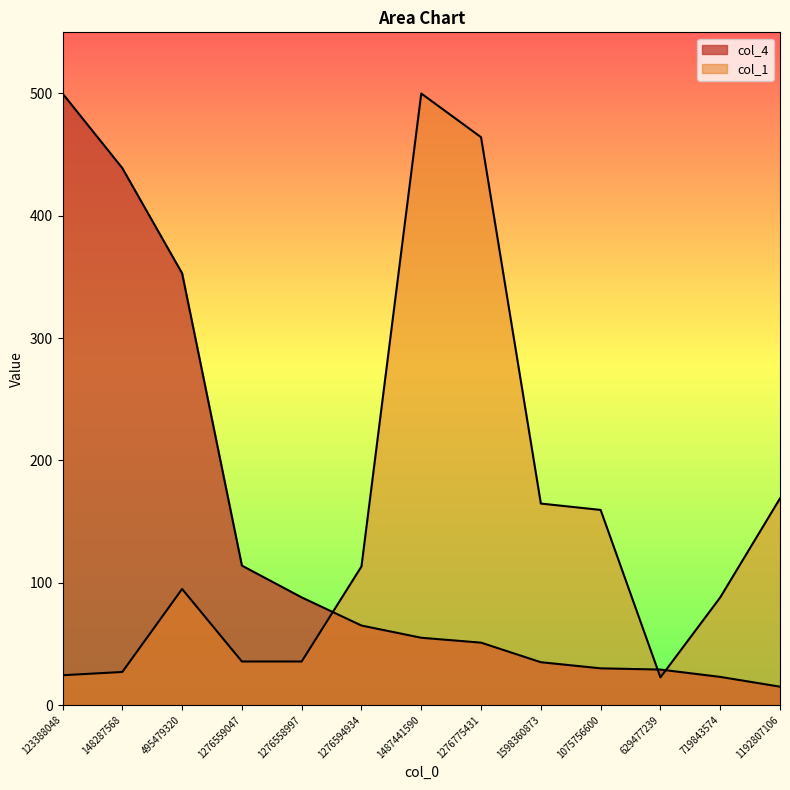

At which category is the sum across all series the highest?

1487441590